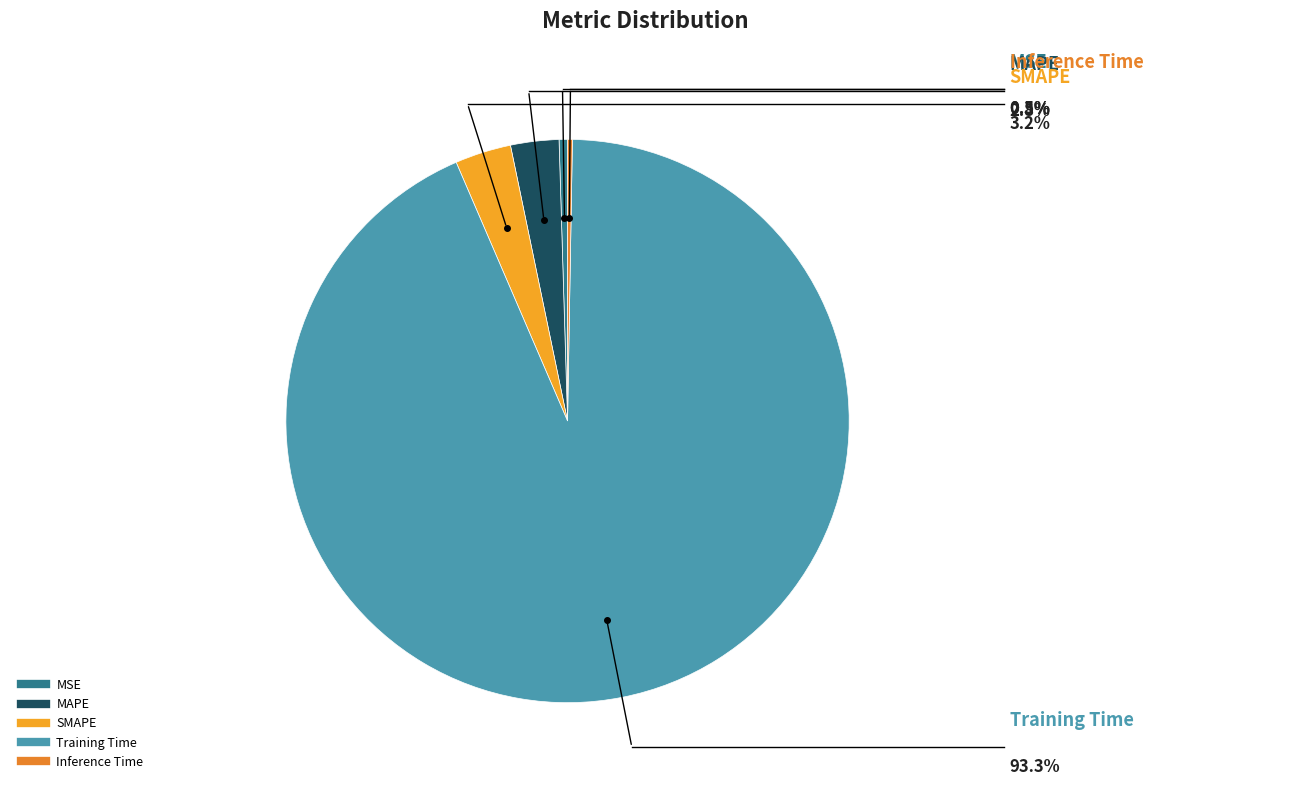

Which slice is the largest?

Training Time